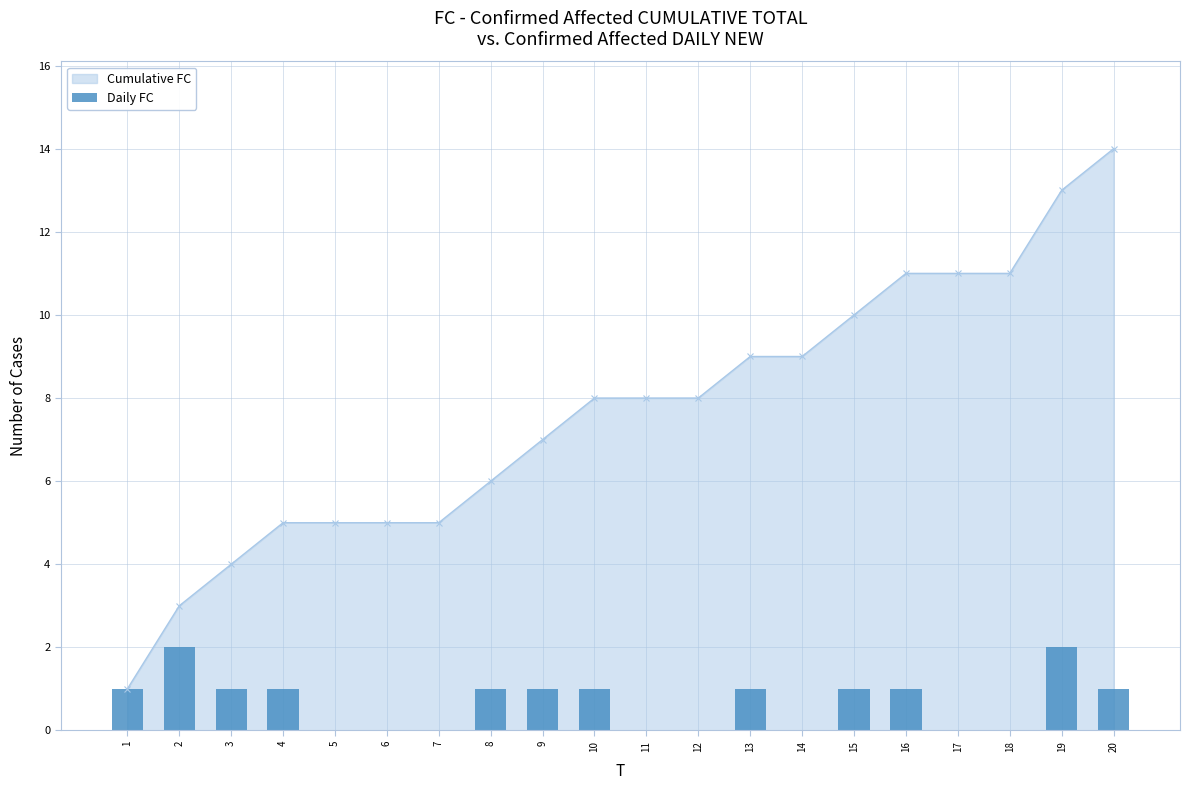

What is the sum of all values?

14